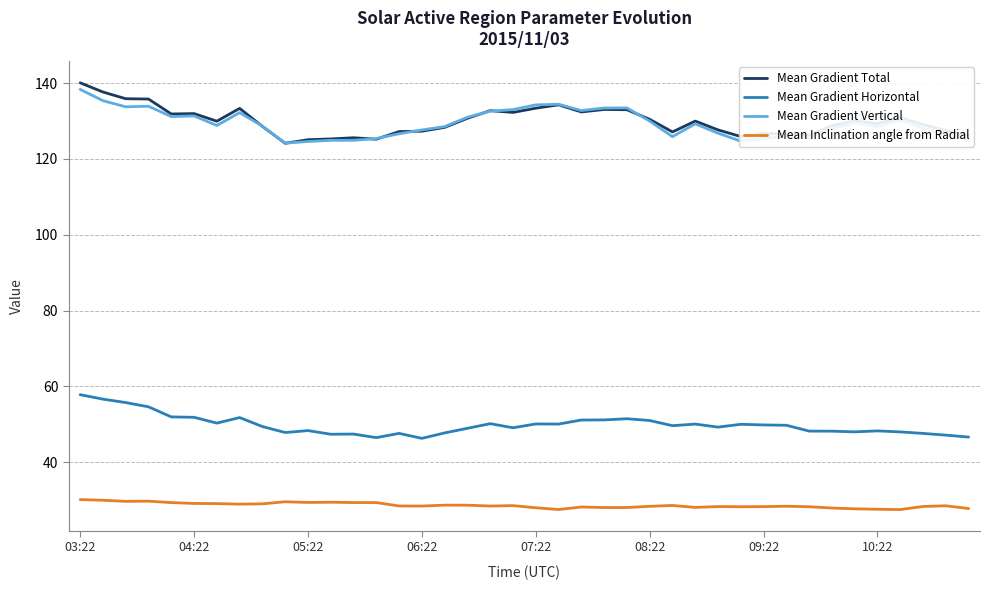

True or false: Mean Gradient Vertical and Mean Gradient Horizontal intersect in this chart.

False